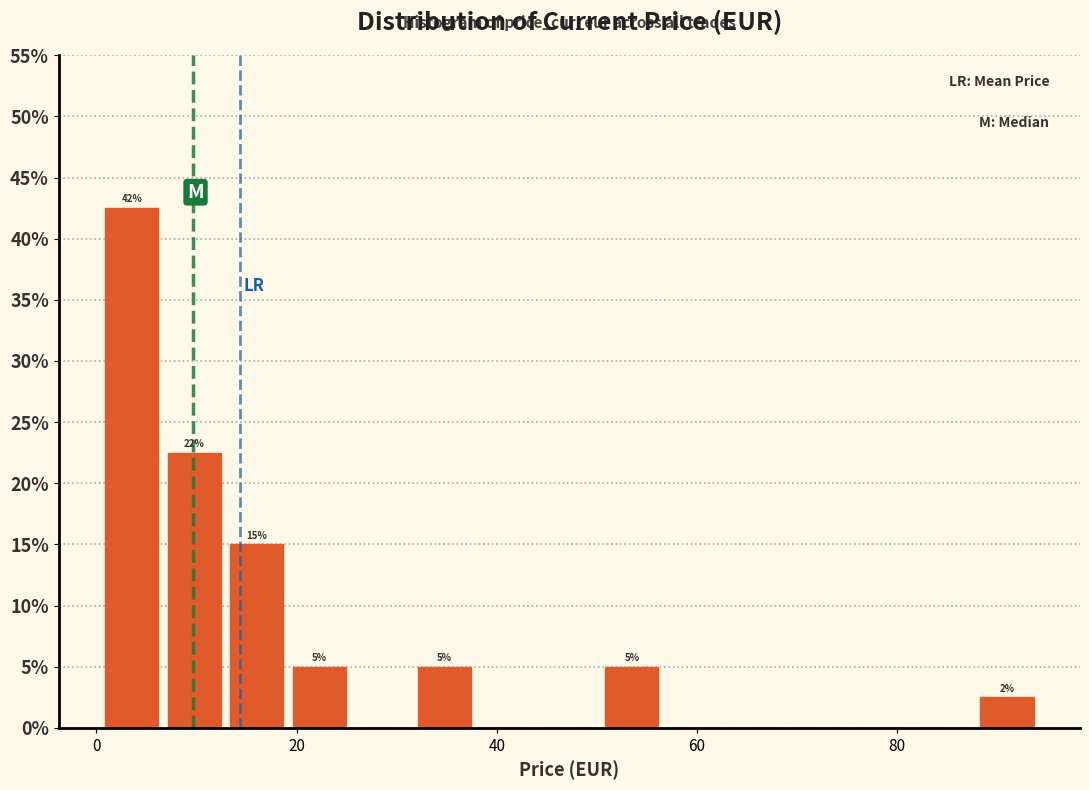

Around what value on the x-axis is the tallest bar? Give the approximate position of its centre, as read against the axis.

4